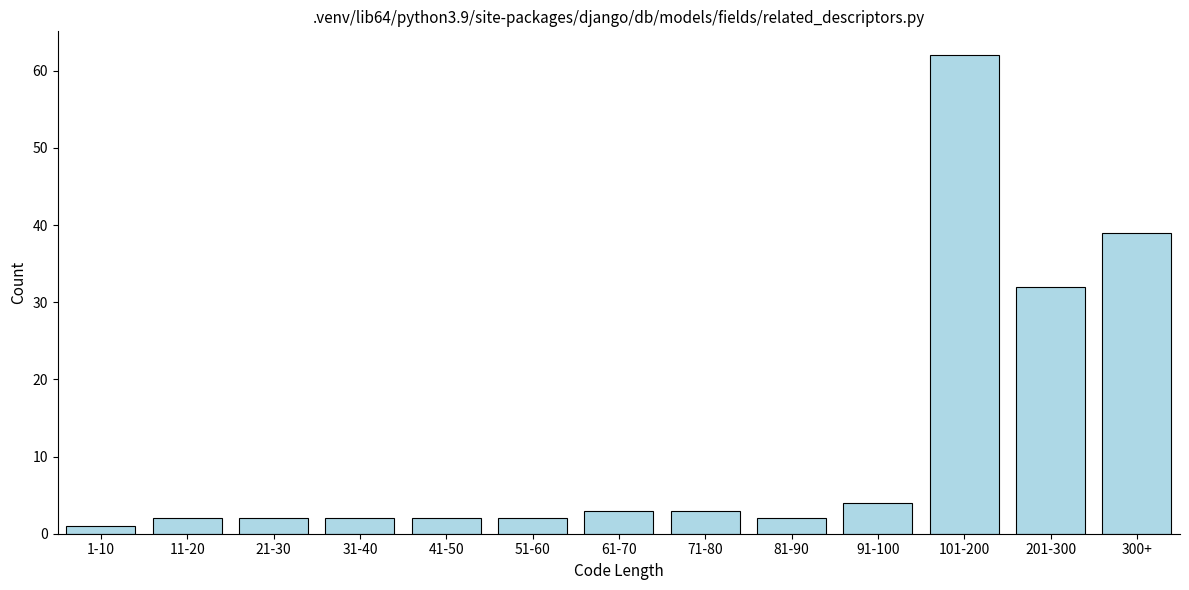

Reading left to right, extract all data points from this chart.

1-10=1	11-20=2	21-30=2	31-40=2	41-50=2	51-60=2	61-70=3	71-80=3	81-90=2	91-100=4	101-200=62	201-300=32	300+=39